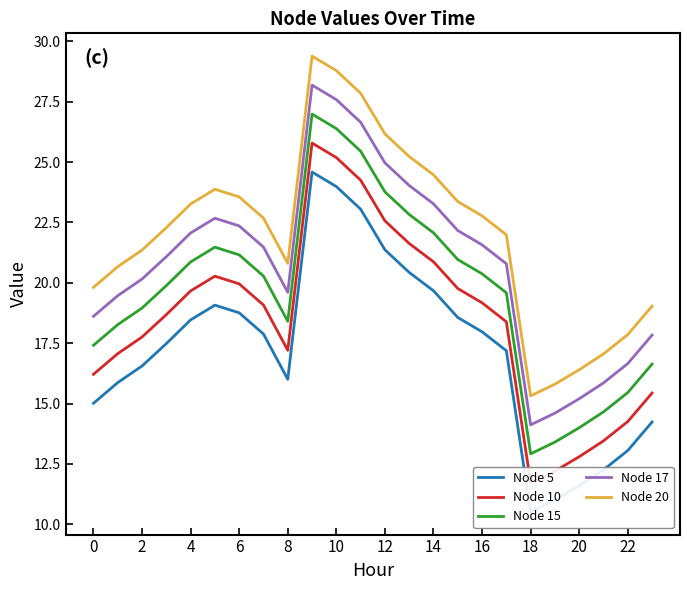

True or false: Node 17 has more than 1 points higher than both neighbors.

True